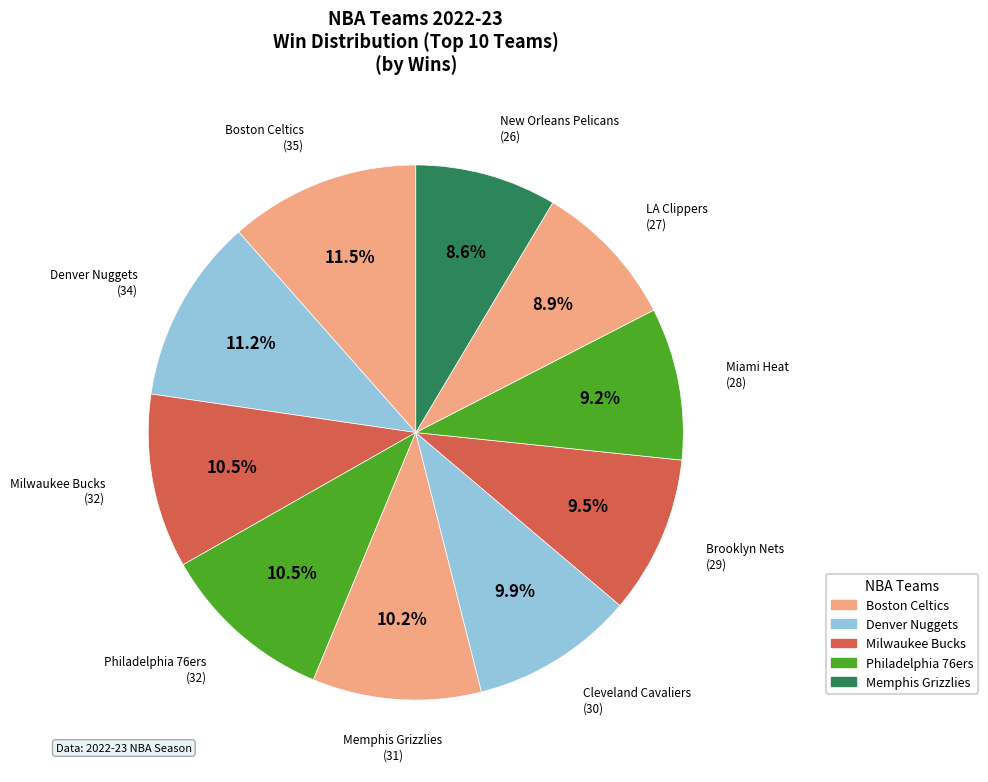

How many segments does this pie chart have?

10